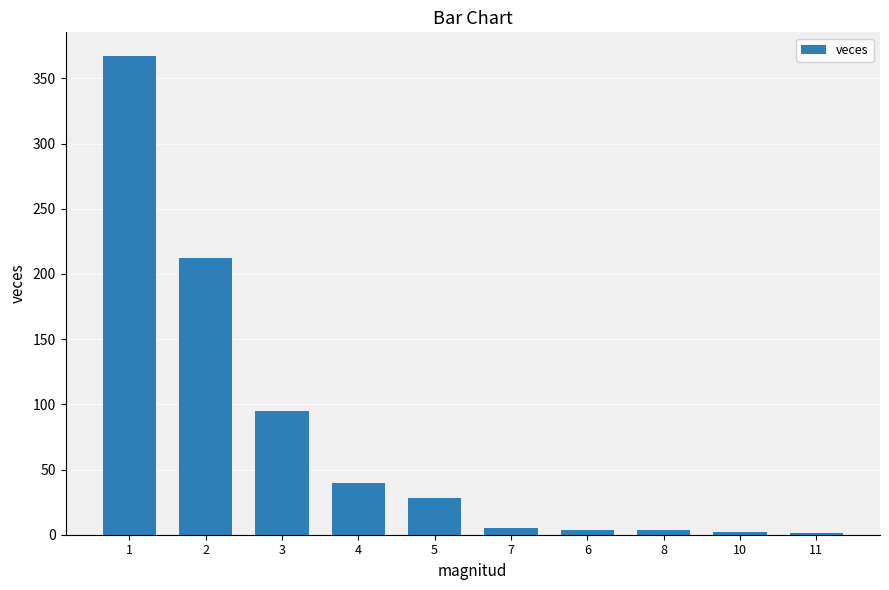

What is the greatest value displayed?

367